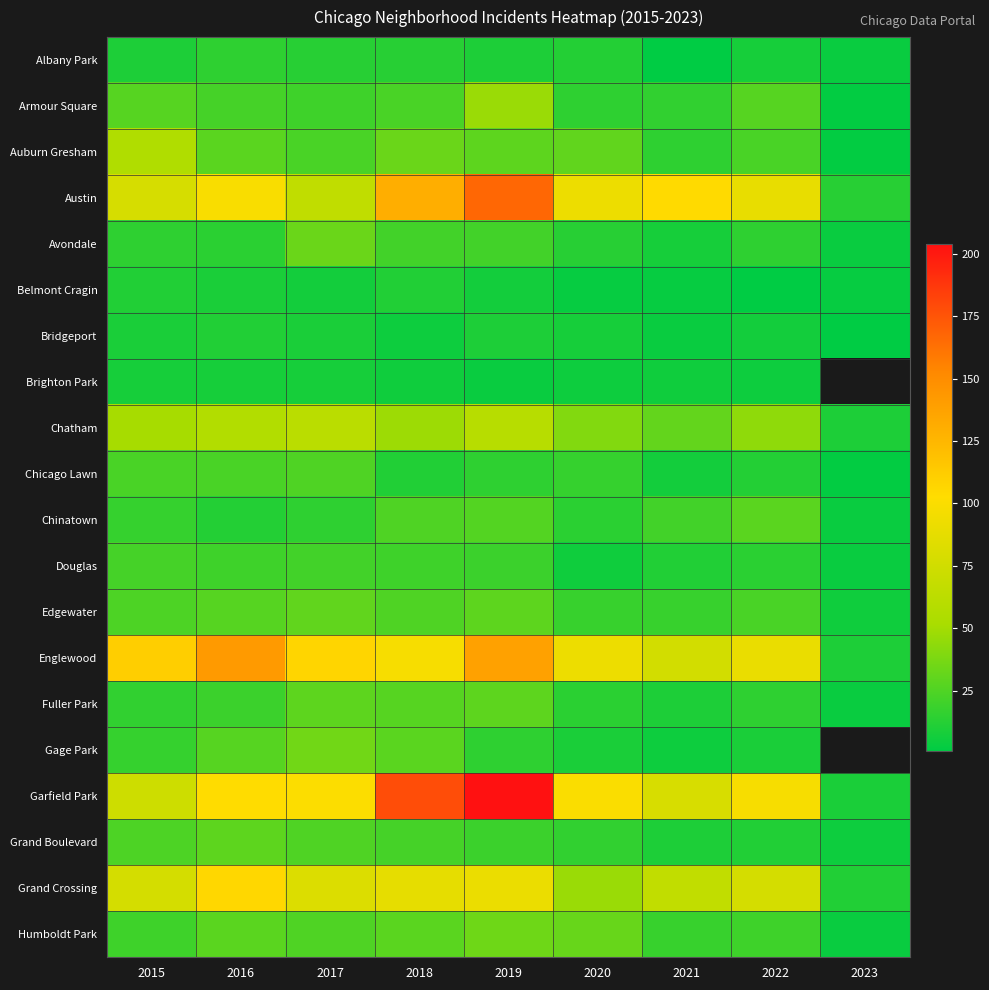

List the series in order of their peak value, lowest first.

Brighton Park, Belmont Cragin, Bridgeport, Albany Park, Douglas, Chicago Lawn, Chinatown, Fuller Park, Grand Boulevard, Edgewater, Avondale, Humboldt Park, Gage Park, Armour Square, Auburn Gresham, Chatham, Grand Crossing, Englewood, Austin, Garfield Park